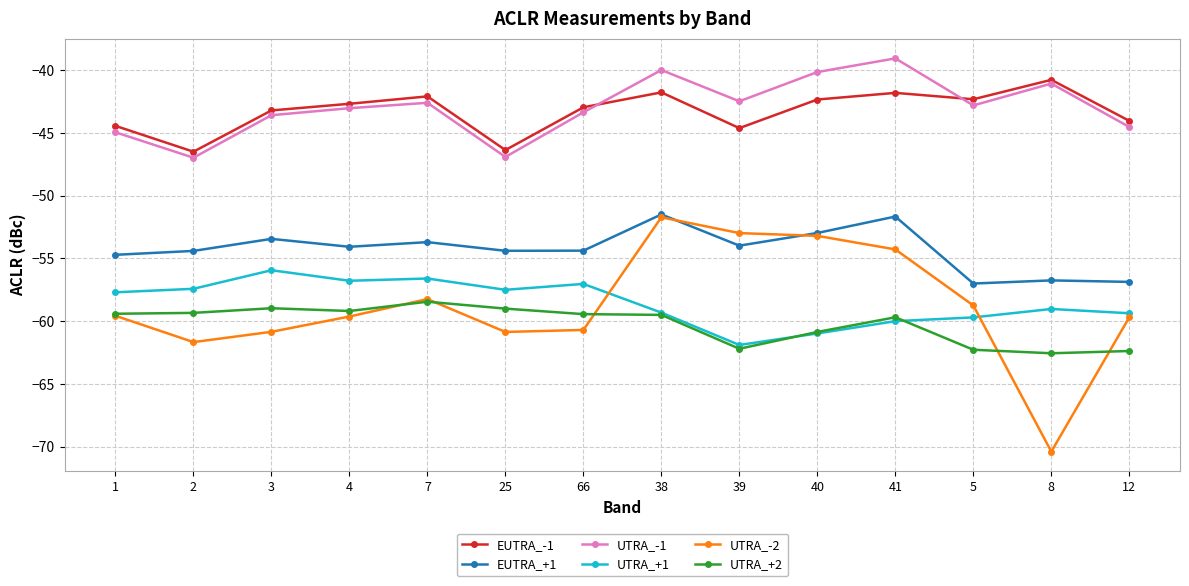

Which series changed the most between 25 and 41?

UTRA_-1